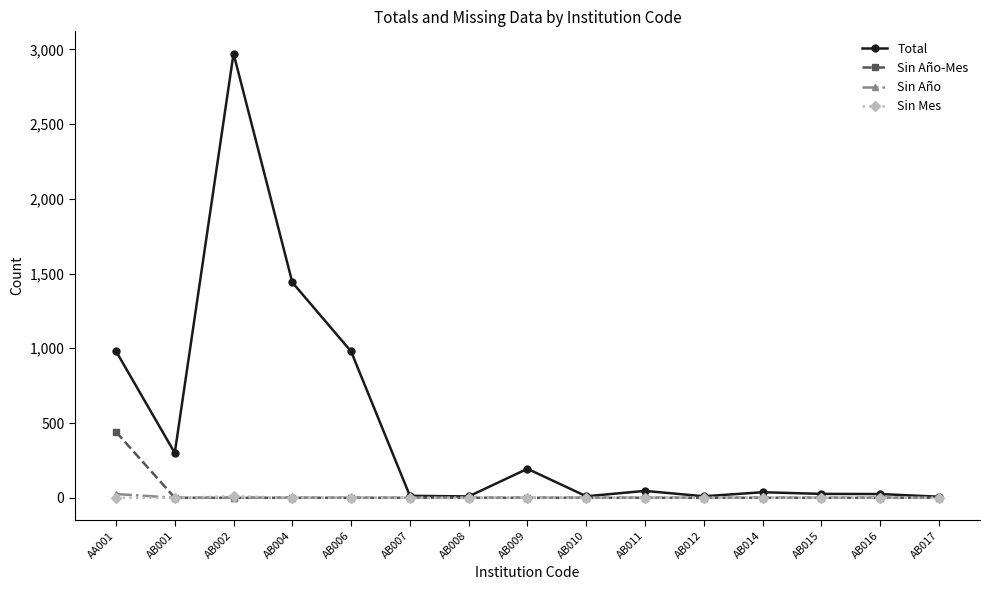

What is the sum of the Total values at AB007 and AB014?

50